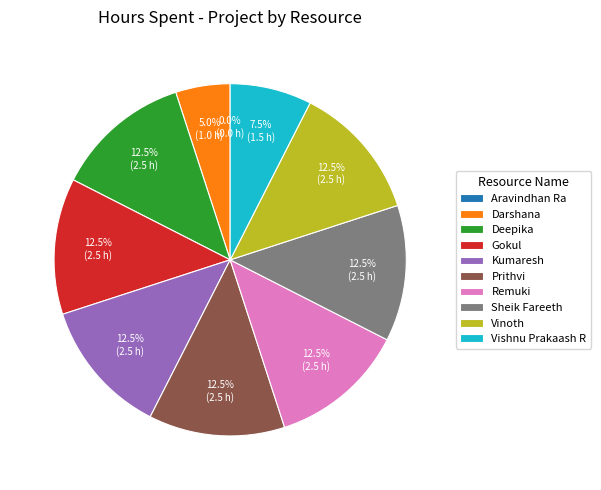

To the nearest percent, what is the average slice percentage?

10%